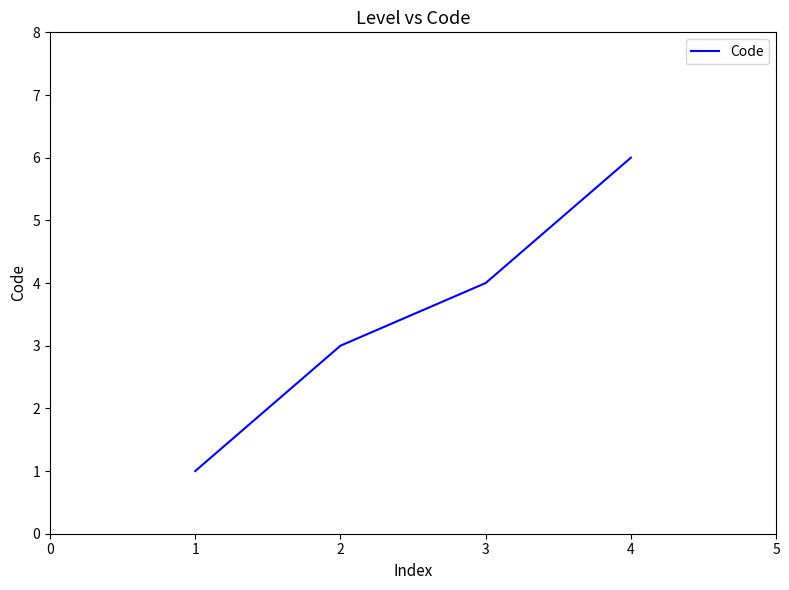

Approximately how many times larger is the value at 1 compared to 2?

0.3